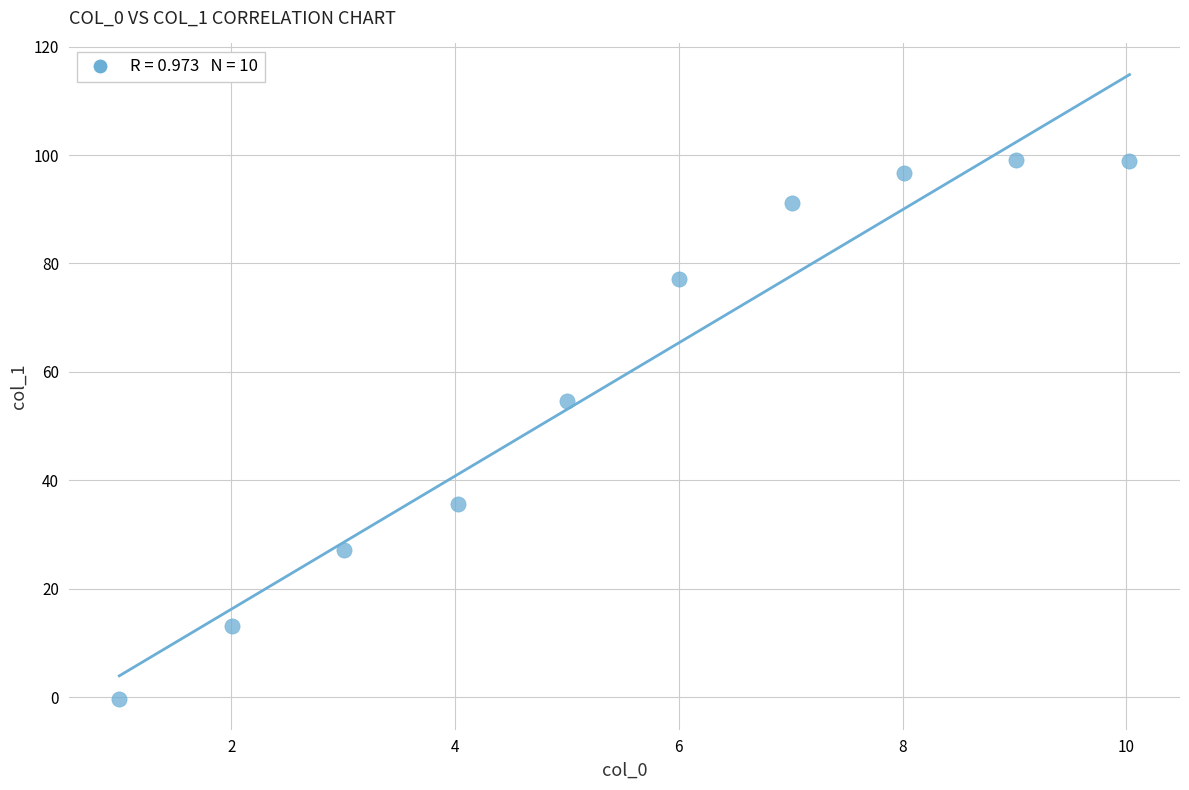

What is the average X value?

5.5